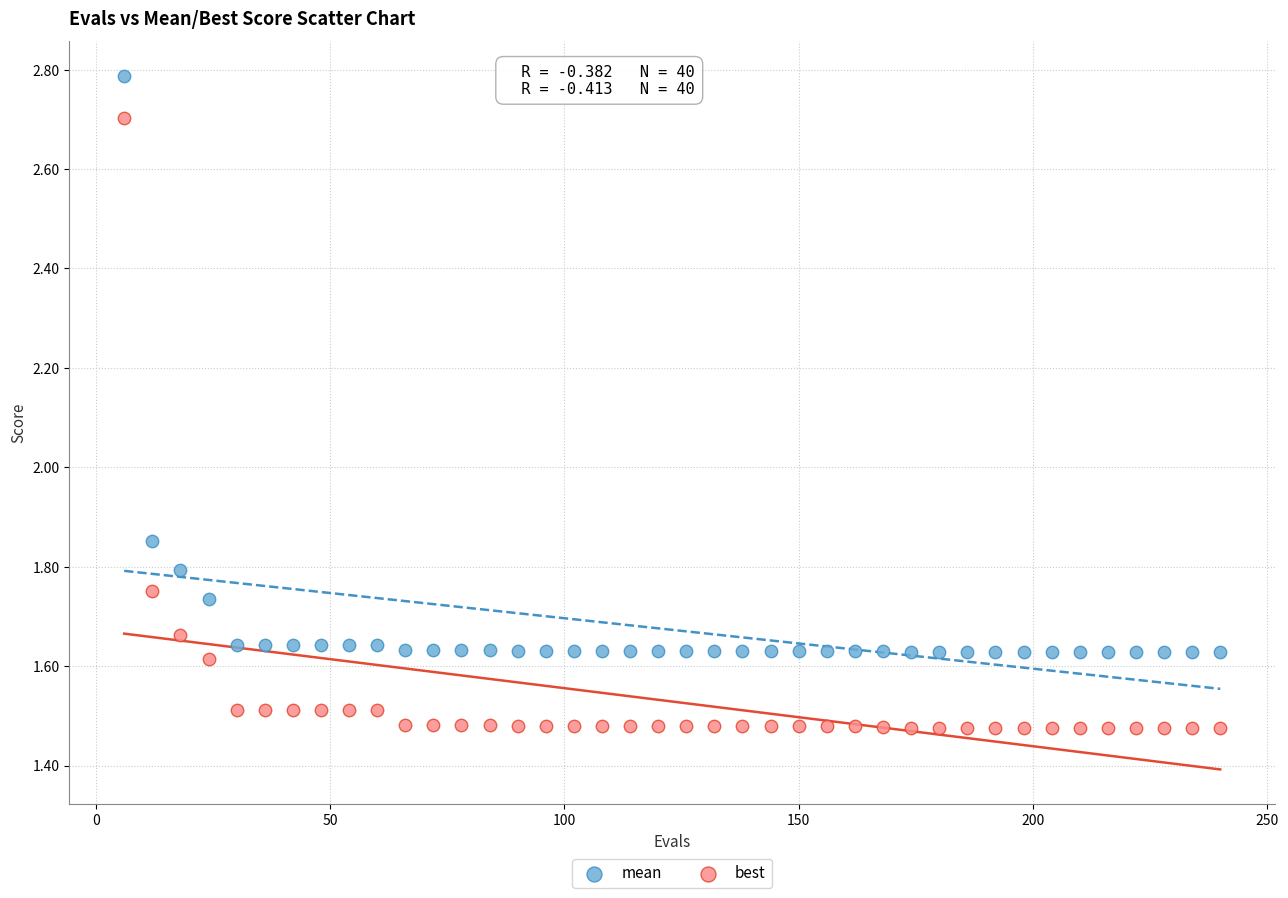

What is the X range (max minus min) for the scatter plot?

234.0